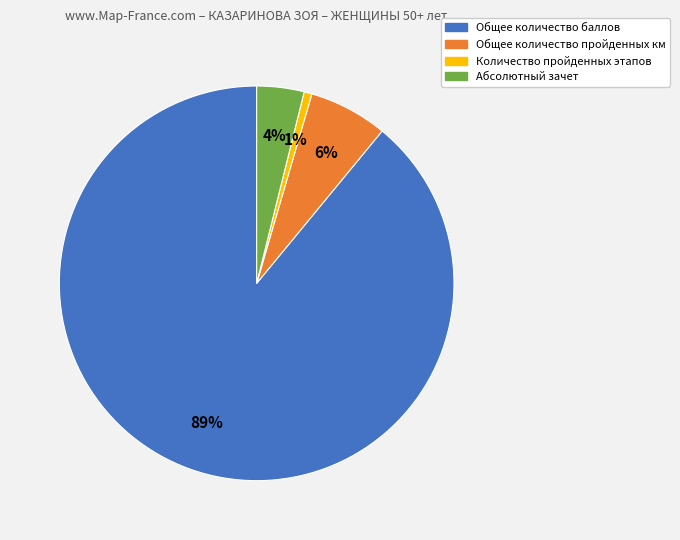

What is the majority slice?

Общее количество баллов